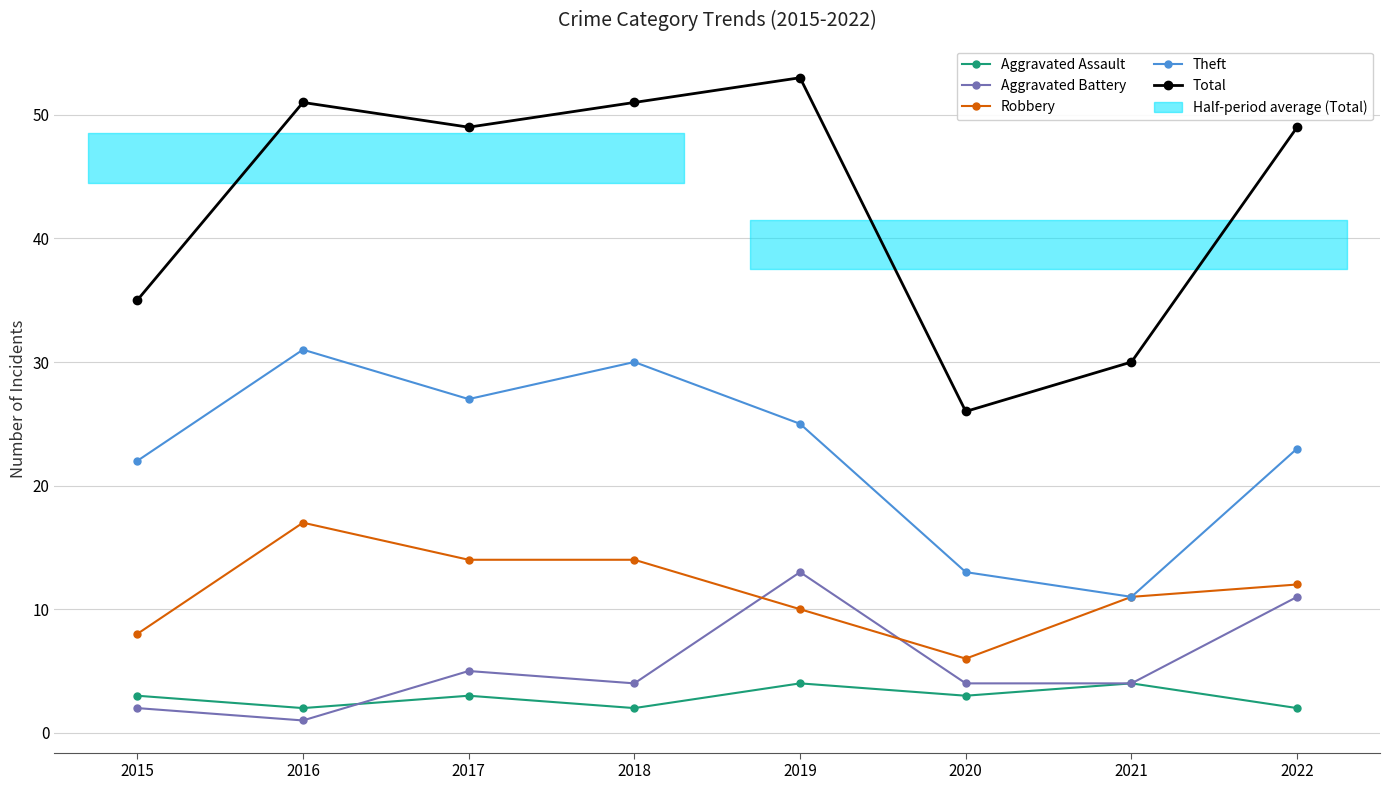

What is the difference between the Total values at 2017 and 2019?

4